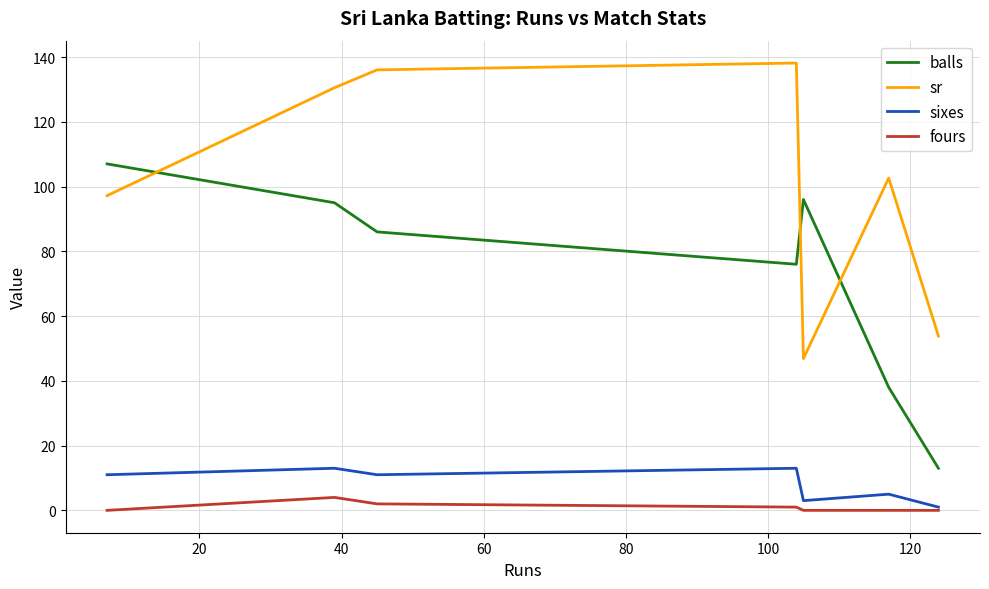

What is the sum of all sr values?

705.2